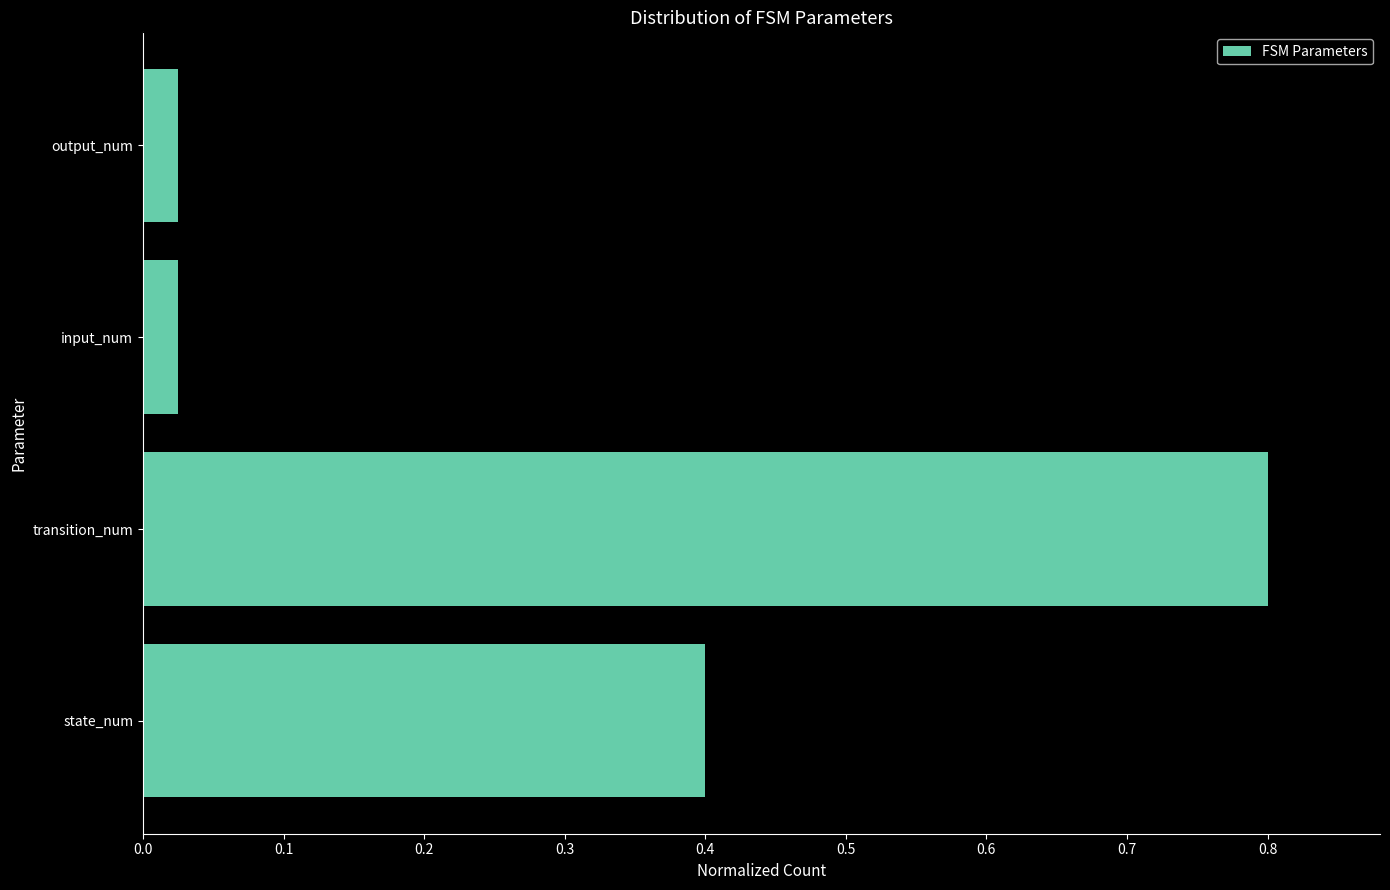

Read the value at transition_num.

0.8